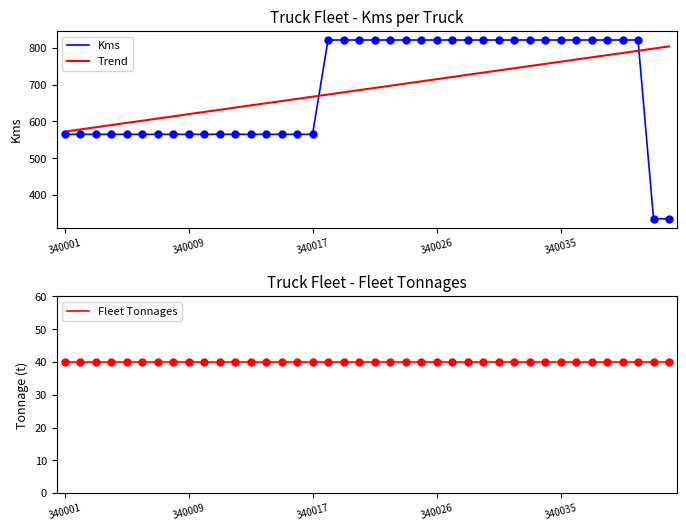

Which series reaches the maximum Y coordinate?

Kms